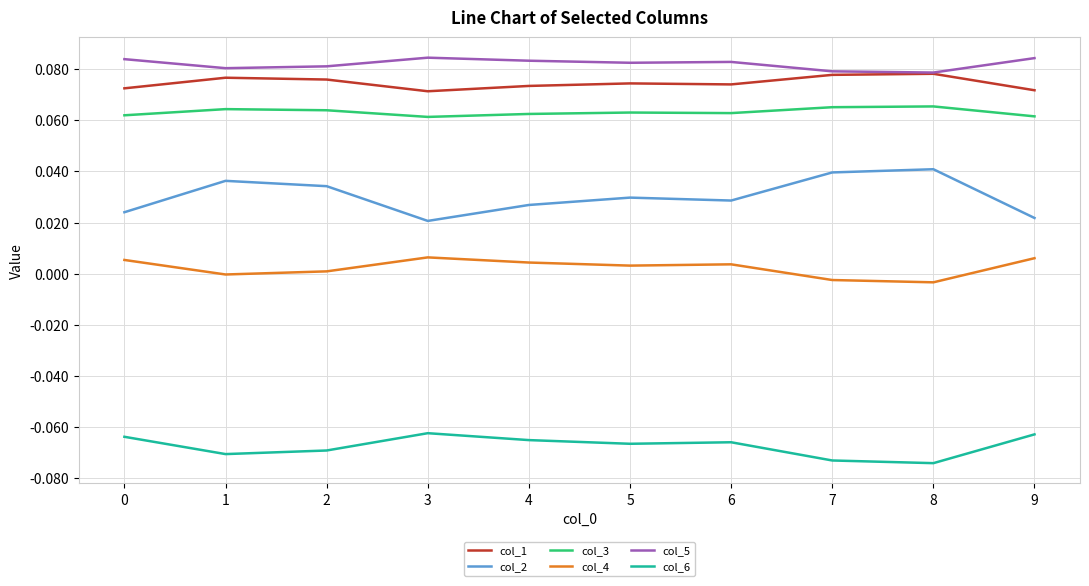

True or false: col_6 and col_3 intersect in this chart.

False